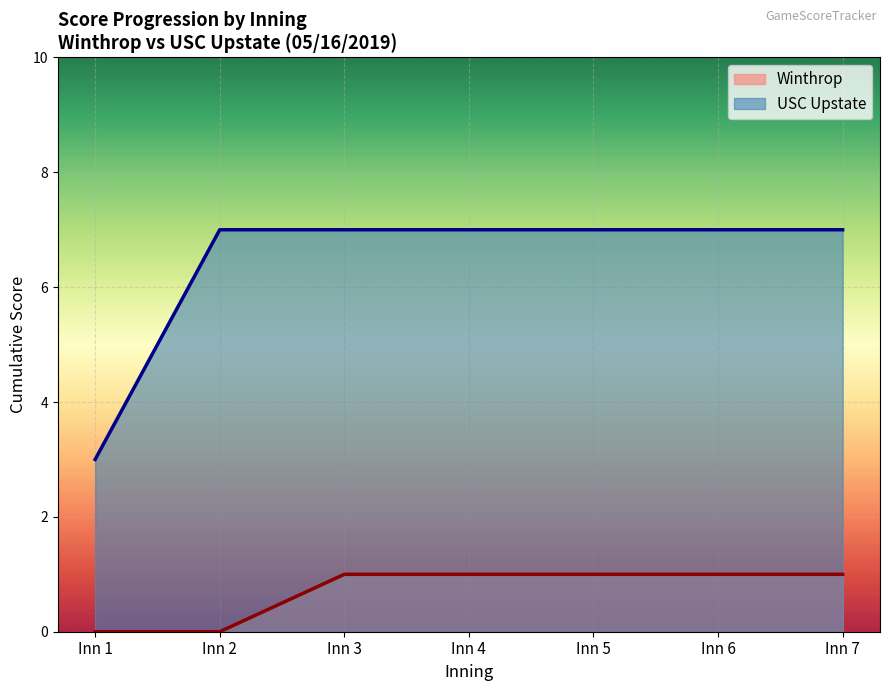

What is the difference between the second highest and minimum values in the USC Upstate series?

4